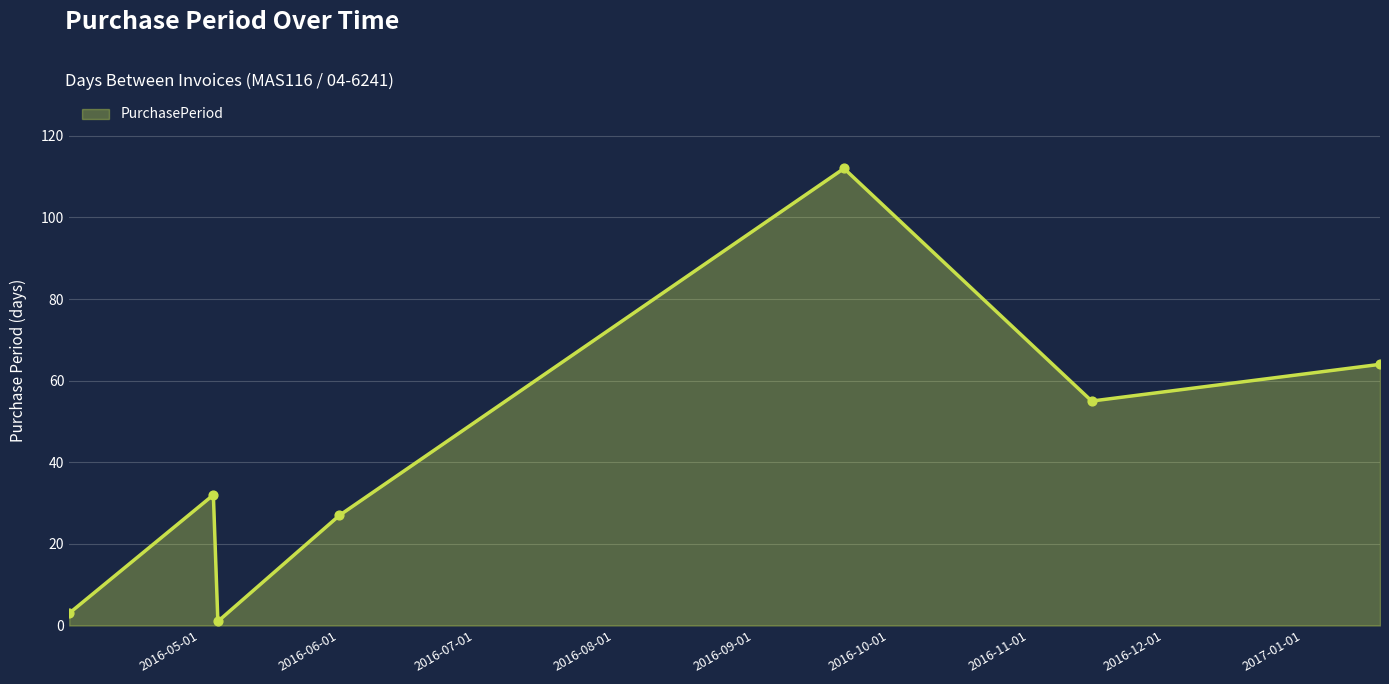

What is the average value?

42